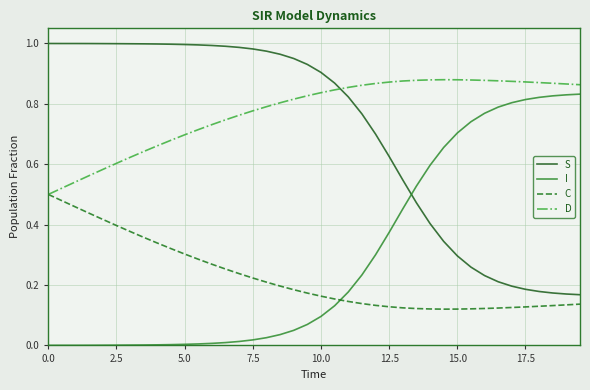

How many times do S and D cross each other?

1